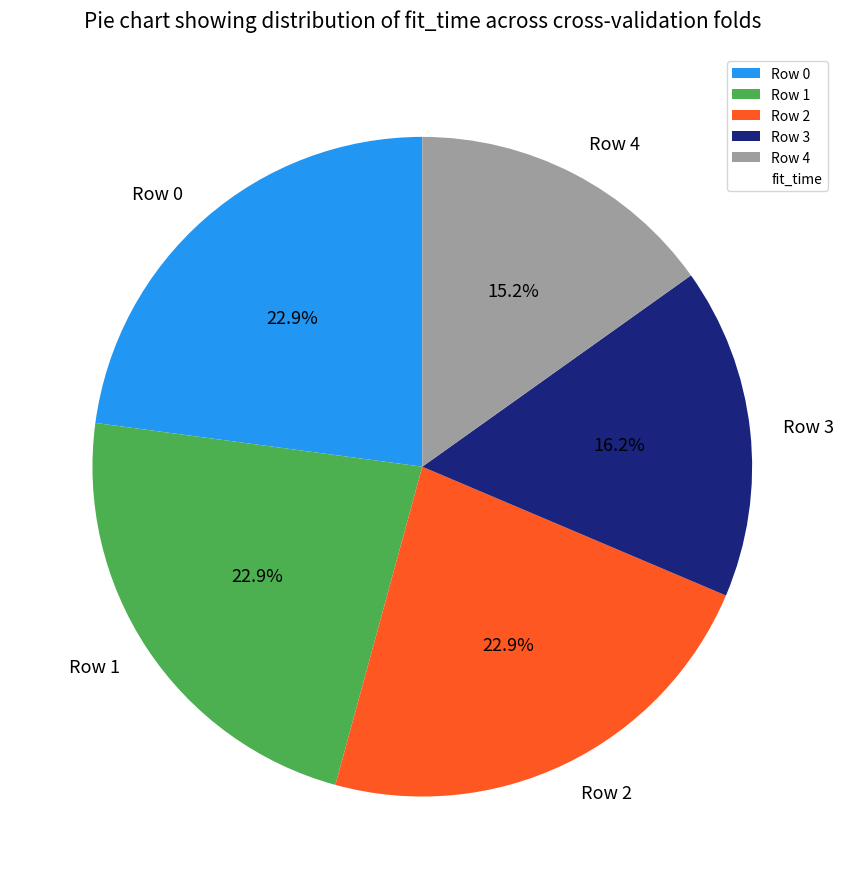

Which category has the smallest portion of the pie?

Row 4